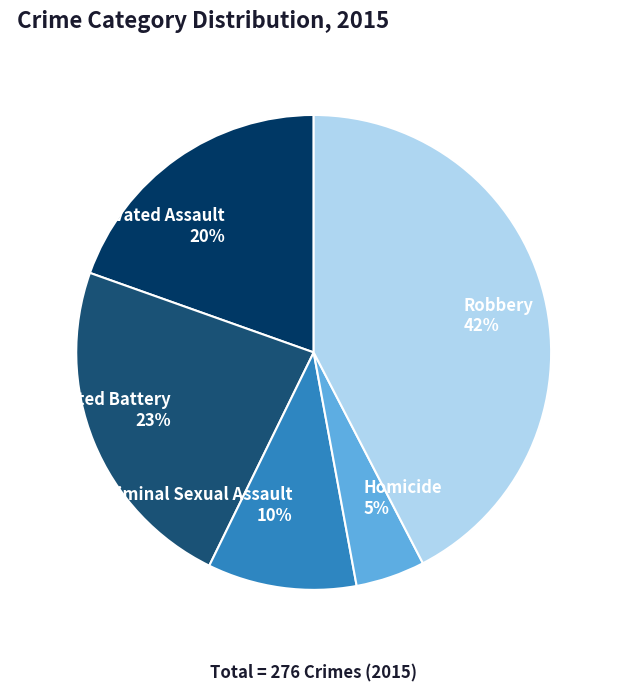

The Aggravated Assault slice represents 13% of the pie. True or false?

False